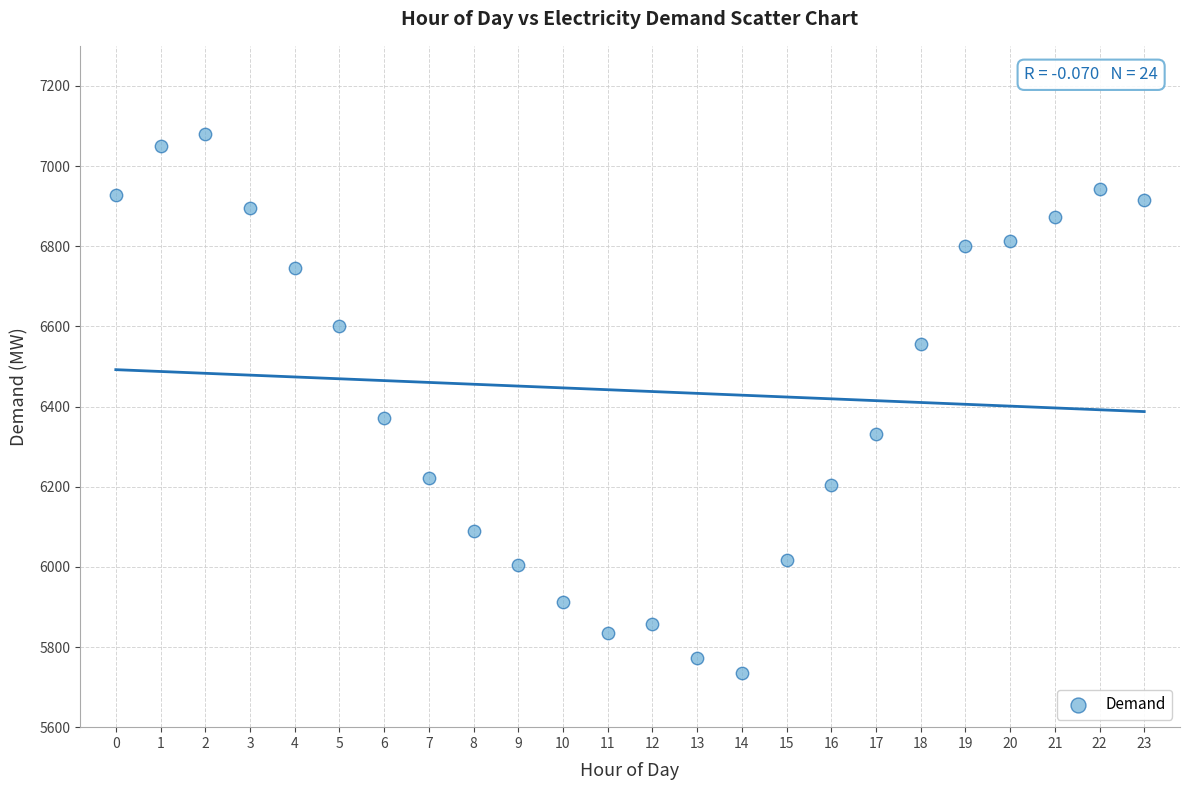

What is the range of Y values (max minus min)?

1344